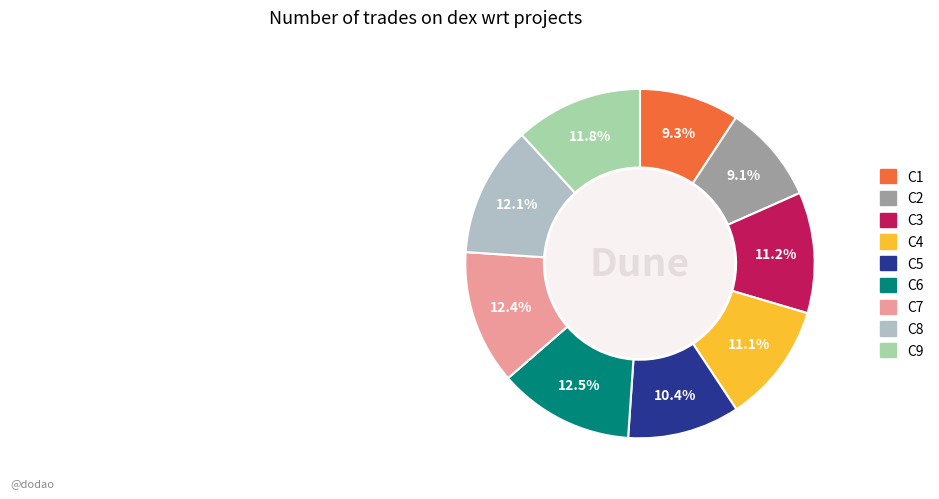

Is there any slice that represents more than half of the pie?

No